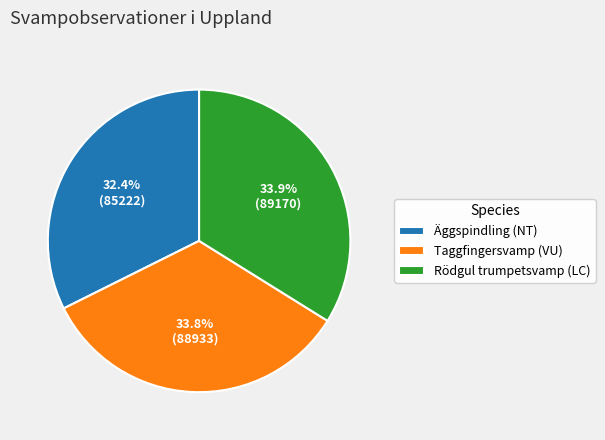

Which category has the smallest portion of the pie?

Äggspindling (NT)